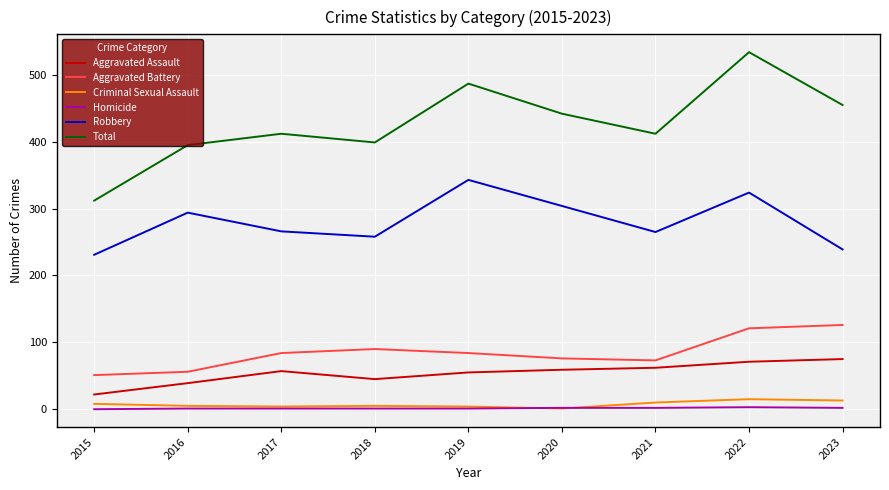

Is it true that Homicide equals 3 at 2022?

True